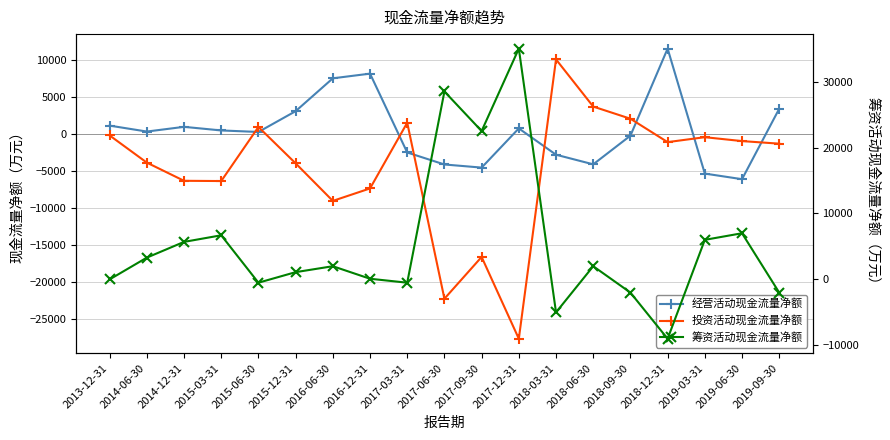

What is the greatest value displayed?

35000